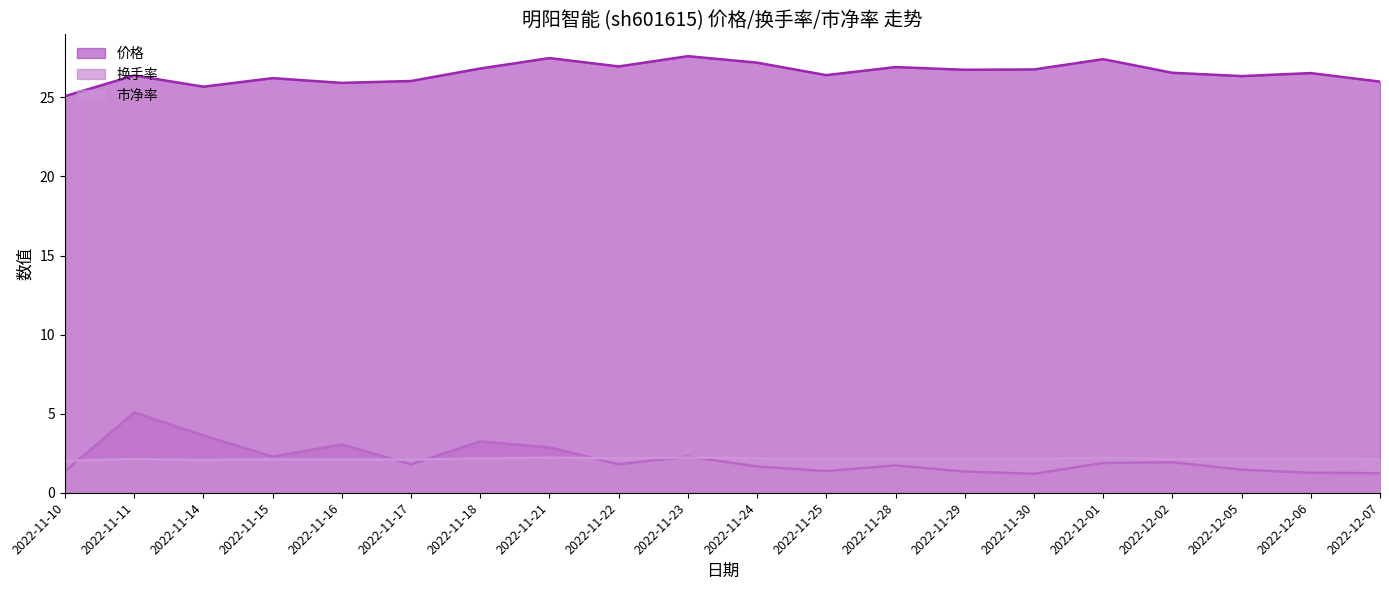

True or false: 换手率 and 价格 intersect in this chart.

False